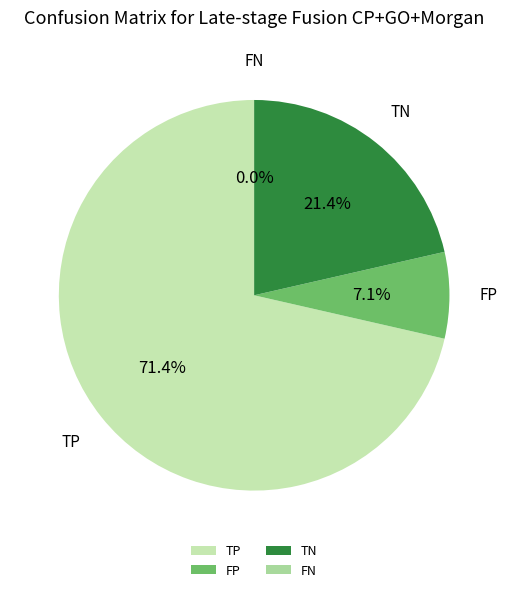

The FP (Late Fusion) slice represents 14% of the pie. True or false?

False